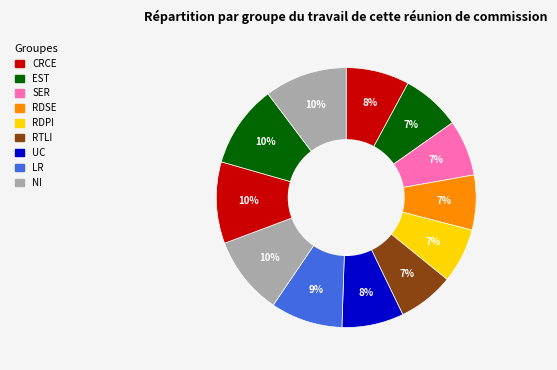

Count the number of slices in the pie.

12